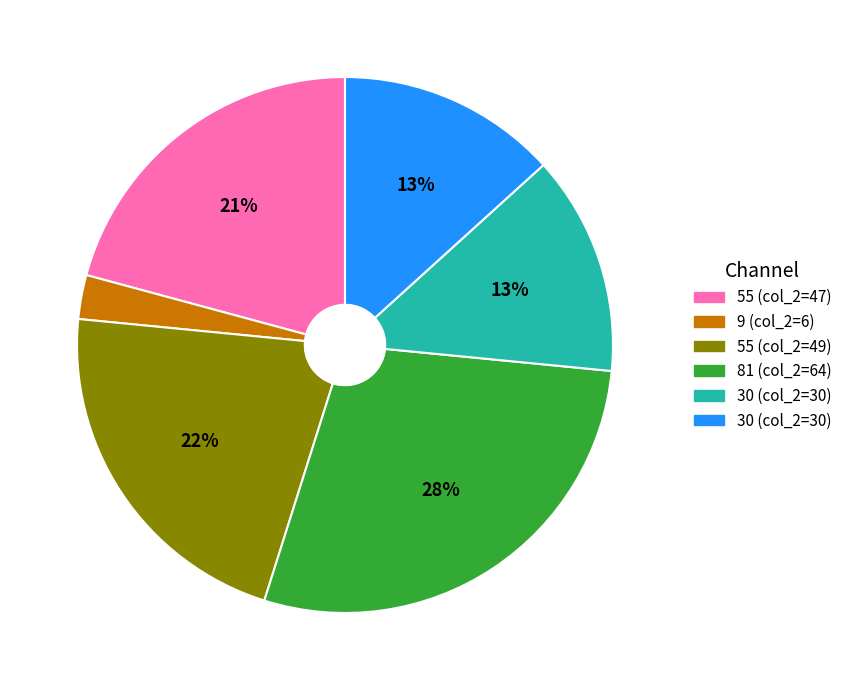

Is there any slice that represents more than half of the pie?

No